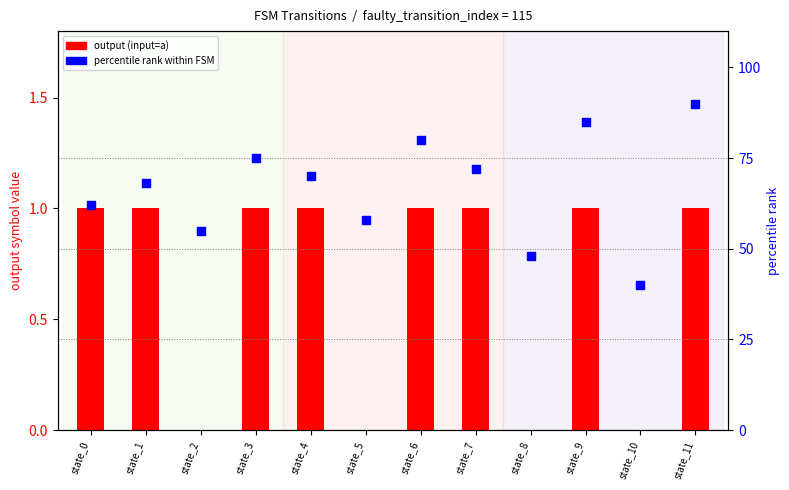

Which series has the largest Y range (max minus min)?

percentile rank within FSM